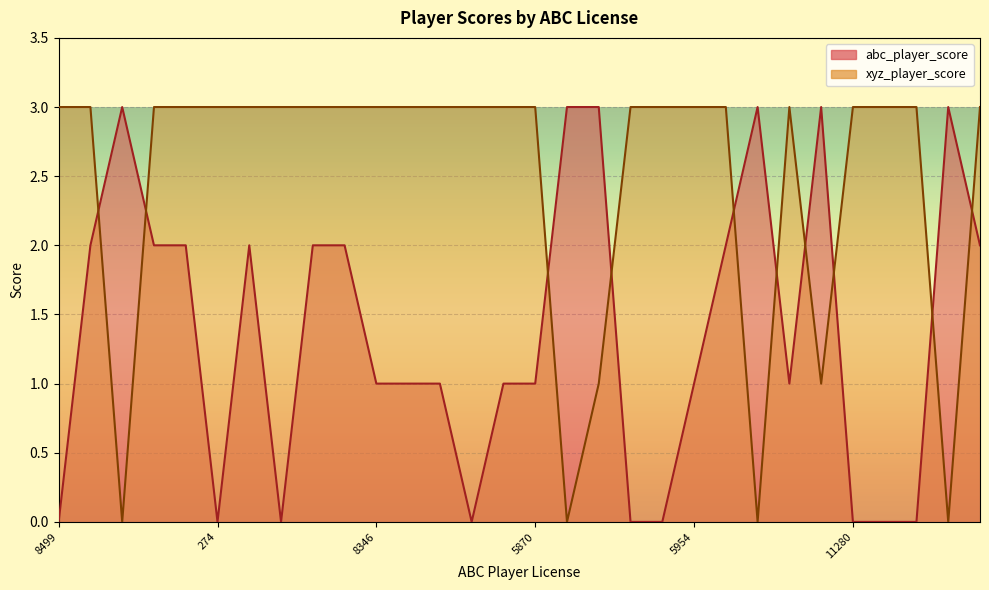

Where do xyz_player_score and abc_player_score first cross each other?

13893 and 527